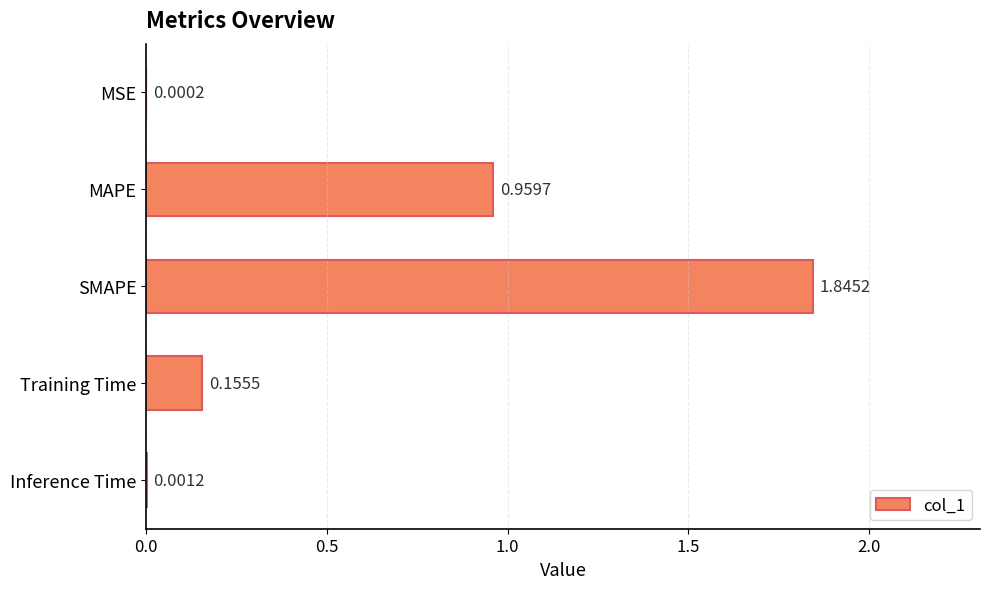

What is the sum of all values?

3.0